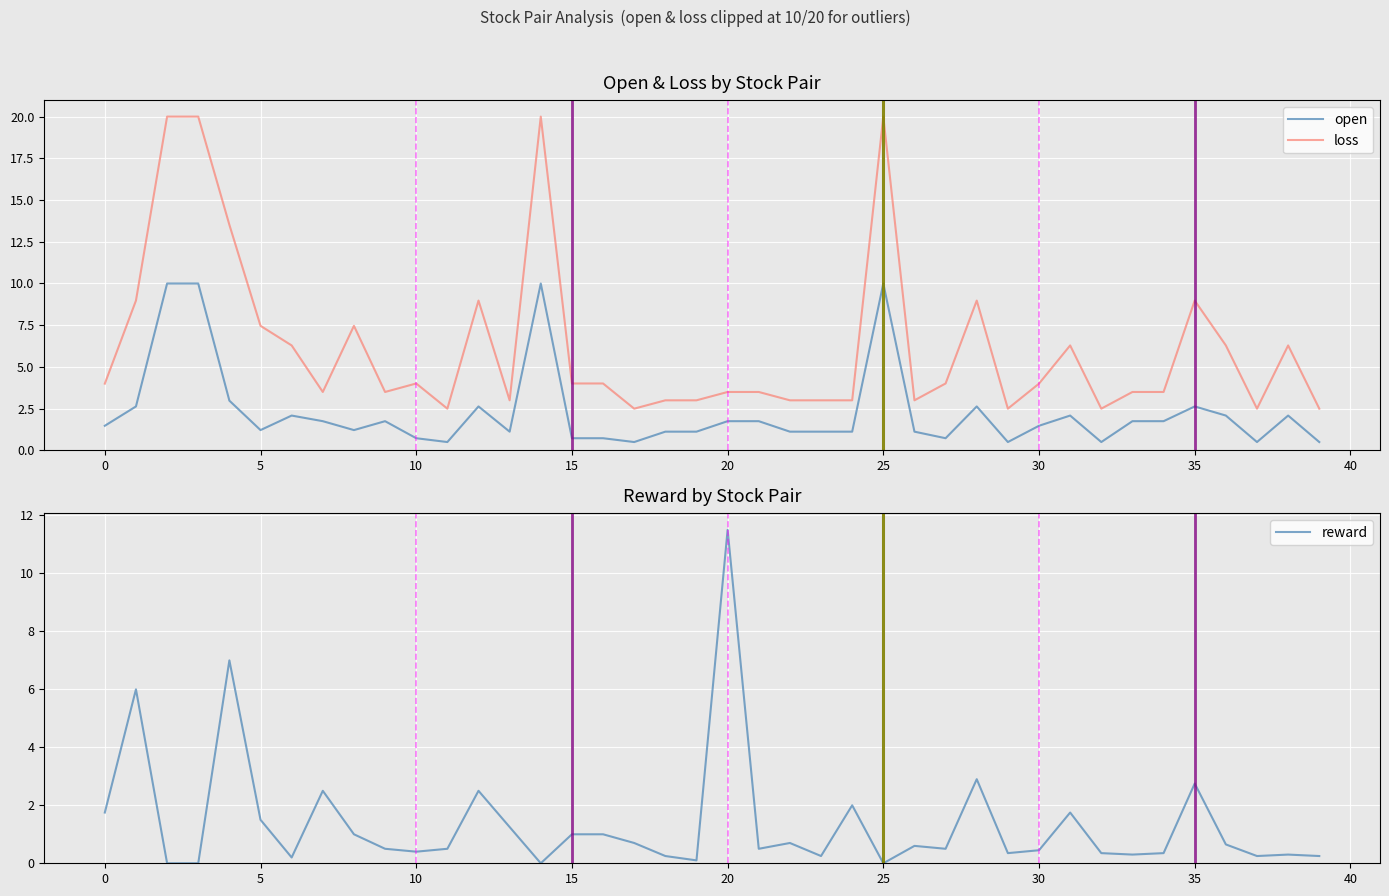

What is the difference between the maximum and minimum values in the open series?

9.5